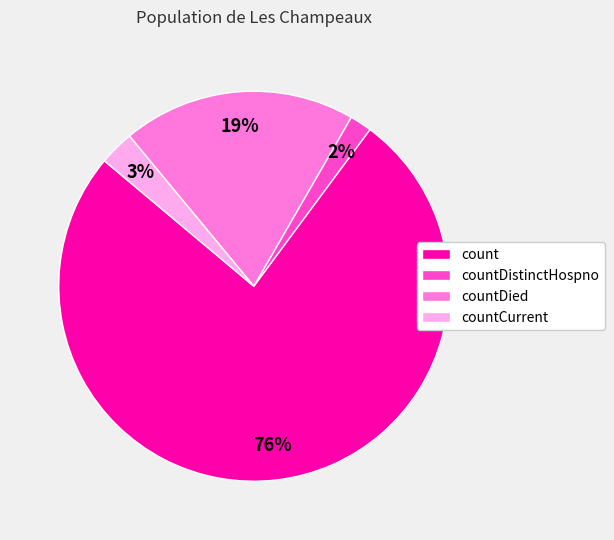

To the nearest percent, what portion does countDistinctHospno represent?

2%